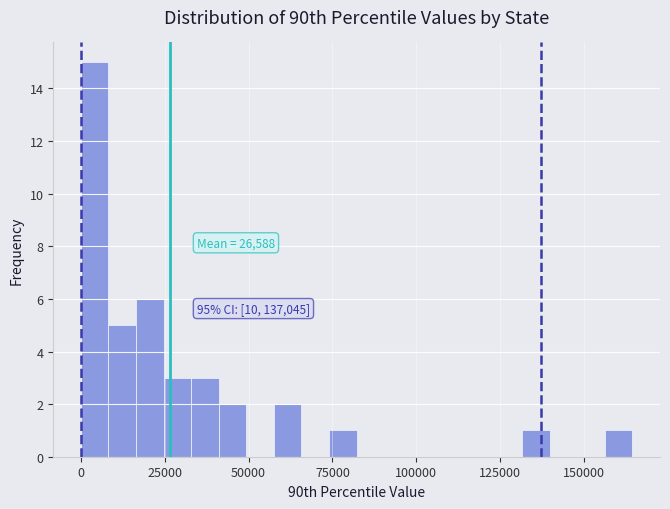

Read against the x-axis, roughly where is the centre of the tallest bar?

5000